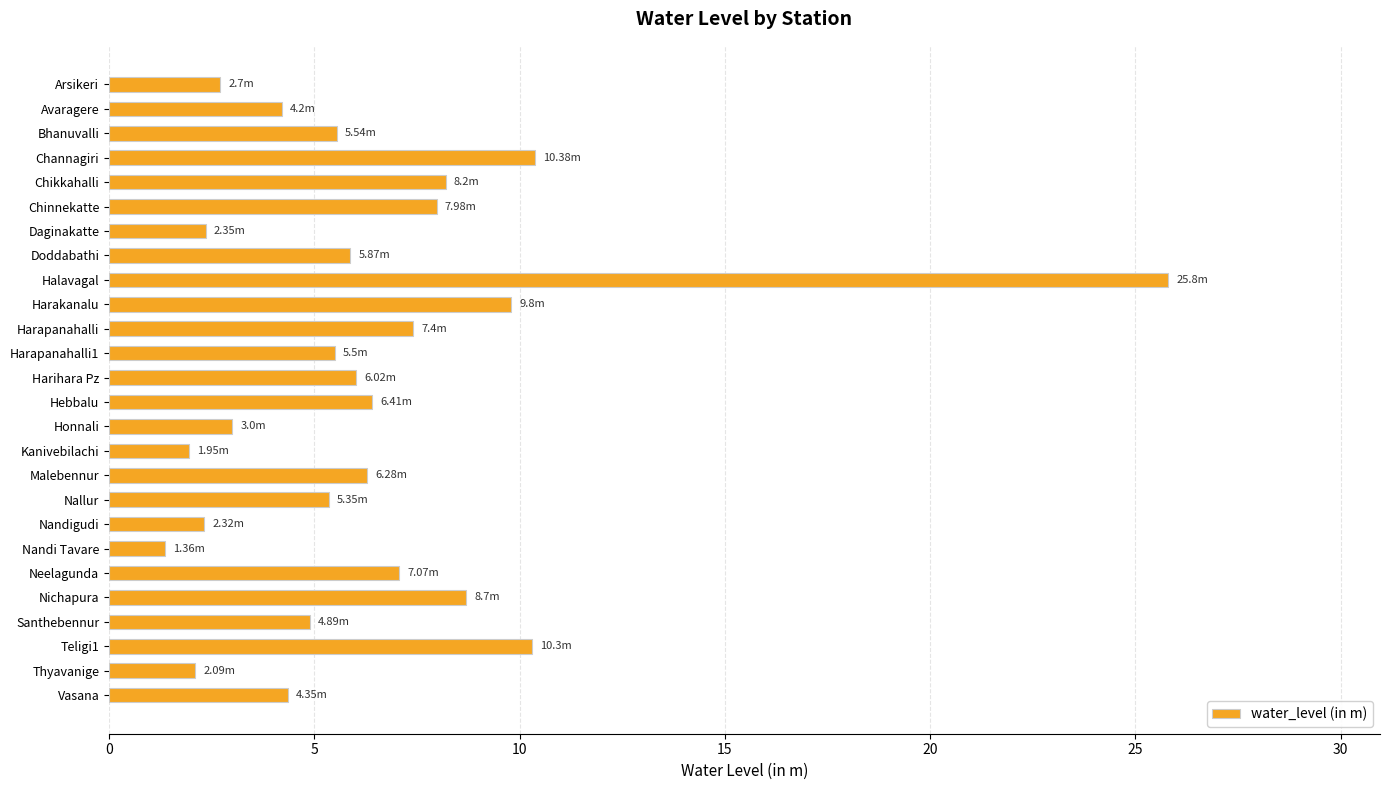

What is the label of the 16th bar from the bottom?

Harapanahalli